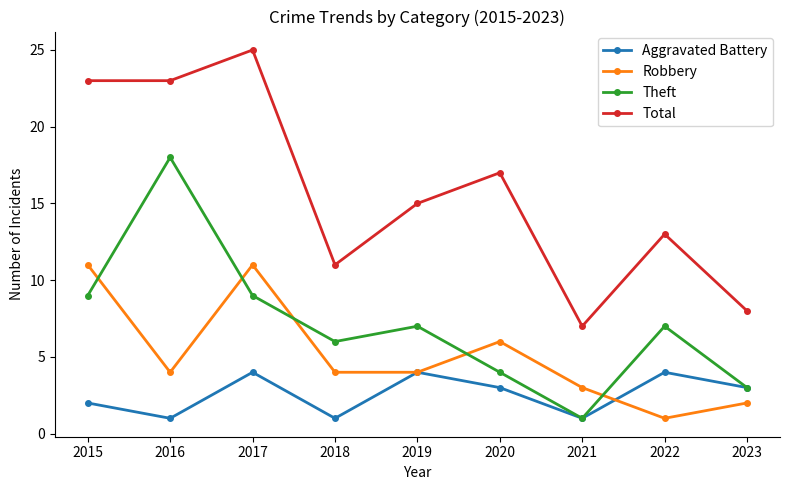

What is the difference between the highest and lowest values at 2017?

21